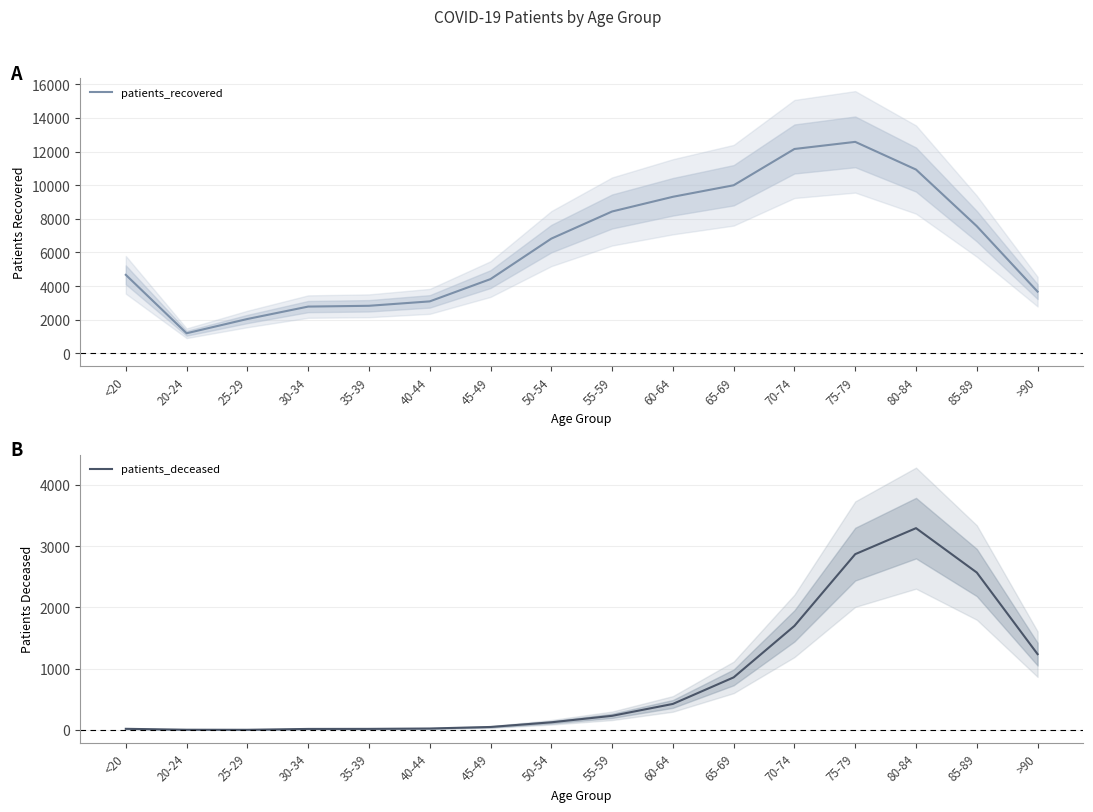

Reading left to right, transcribe all the data shown in this chart.

patients_recovered: <20=4669	20-24=1195	25-29=2043	30-34=2781	35-39=2828	40-44=3090	45-49=4416	50-54=6822	55-59=8436	60-64=9310	65-69=9996	70-74=12153	75-79=12576	80-84=10929	85-89=7561	>90=3669
patients_deceased: <20=19	20-24=4	25-29=3	30-34=17	35-39=18	40-44=24	45-49=49	50-54=125	55-59=231	60-64=425	65-69=858	70-74=1698	75-79=2868	80-84=3292	85-89=2568	>90=1237